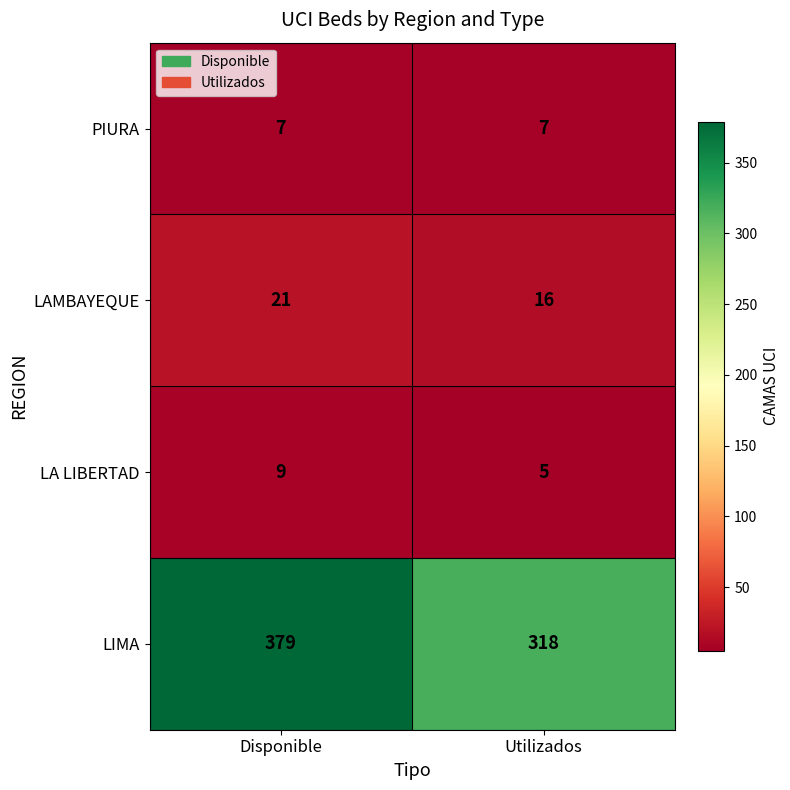

True or false: PIURA has a value of 12 at Utilizados.

False